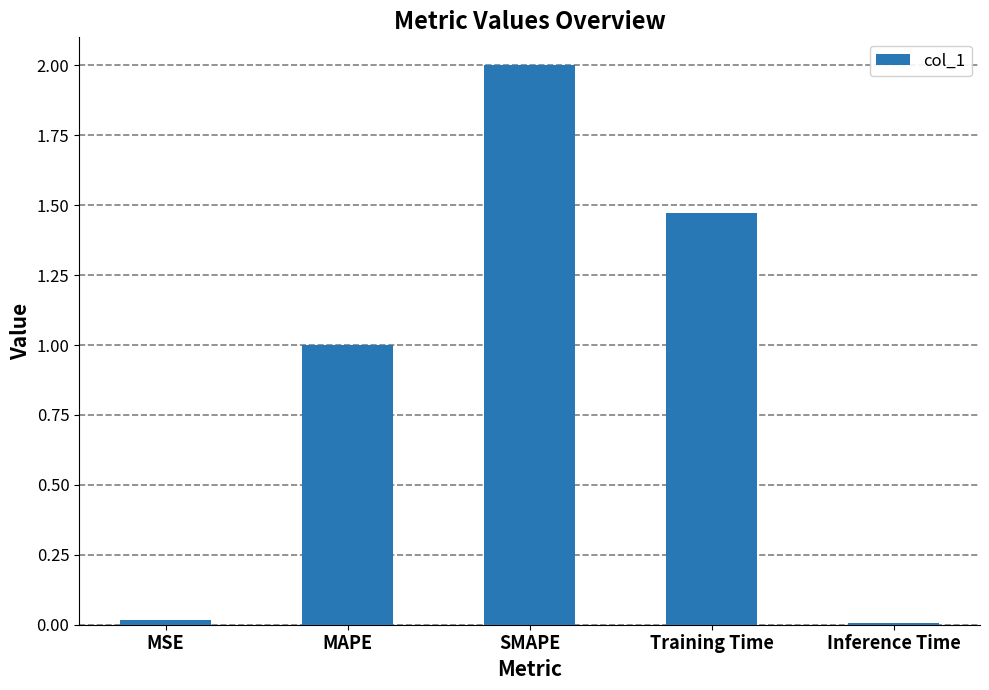

What is the difference between the maximum and minimum values?

2.0